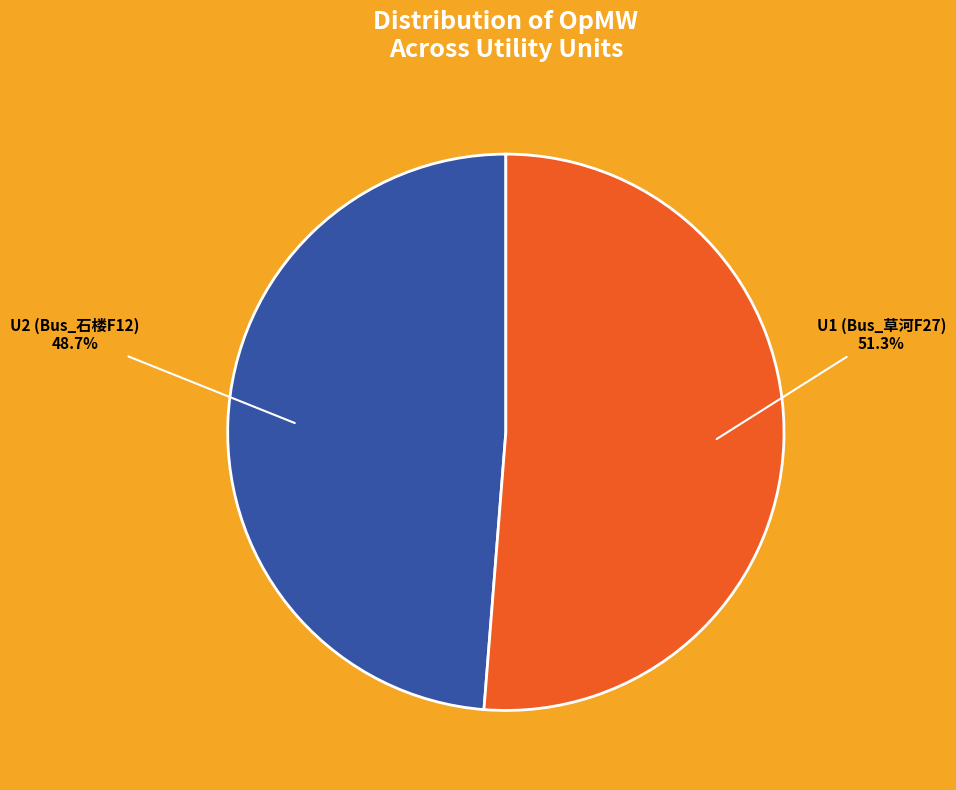

To the nearest percent, what is the difference between the largest and smallest slice percentages?

3%